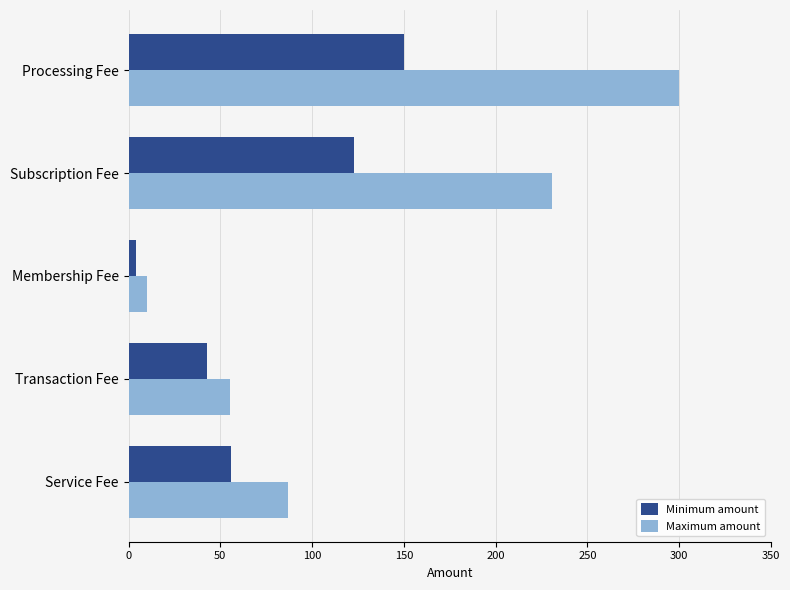

Between Transaction Fee and Service Fee, which series saw the biggest shift?

Maximum amount